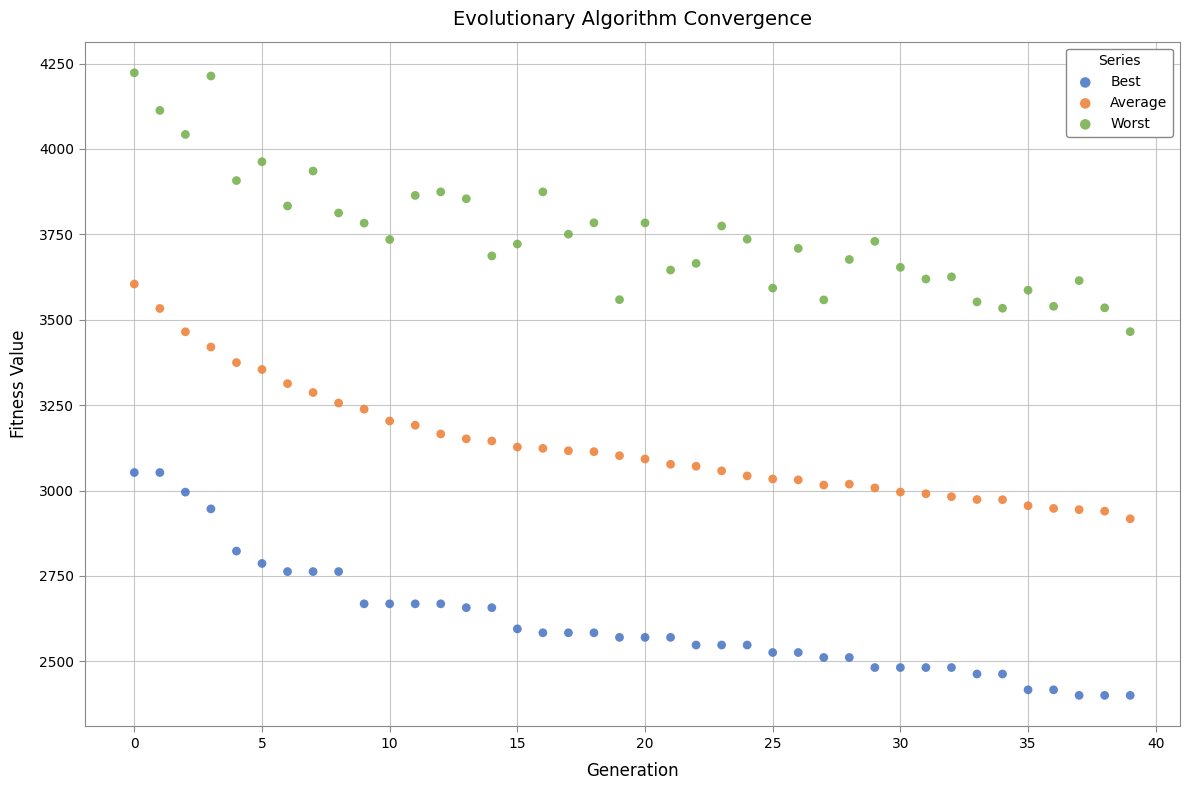

Which series has the largest Y range (max minus min)?

Worst